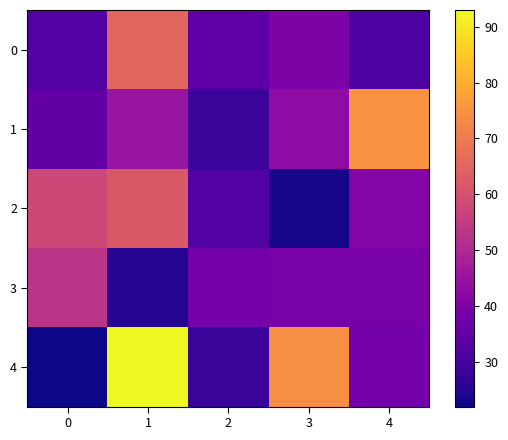

At which category is the sum across all series the highest?

1